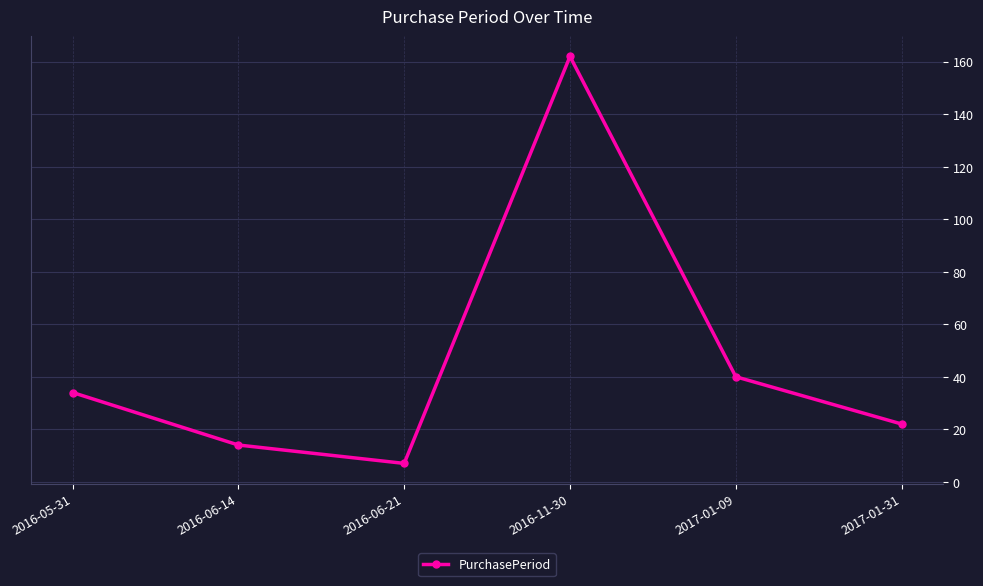

Which category has the lowest value across all series?

2016-06-21